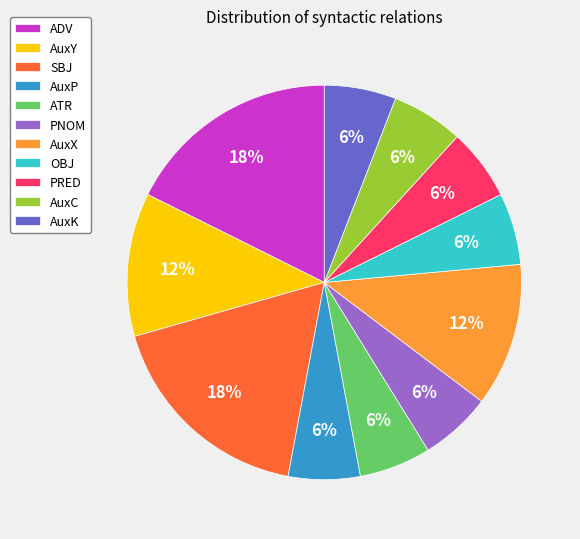

To the nearest percent, what is the average slice percentage?

9%